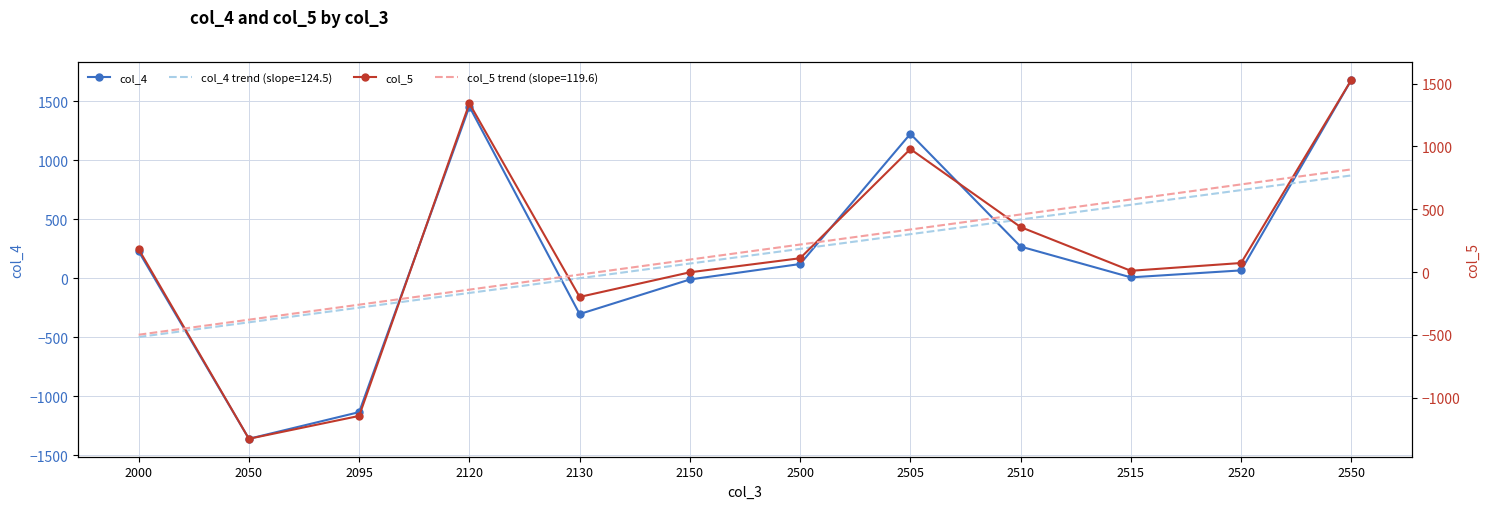

True or false: col_5 has a value of 182 at 2000.

True